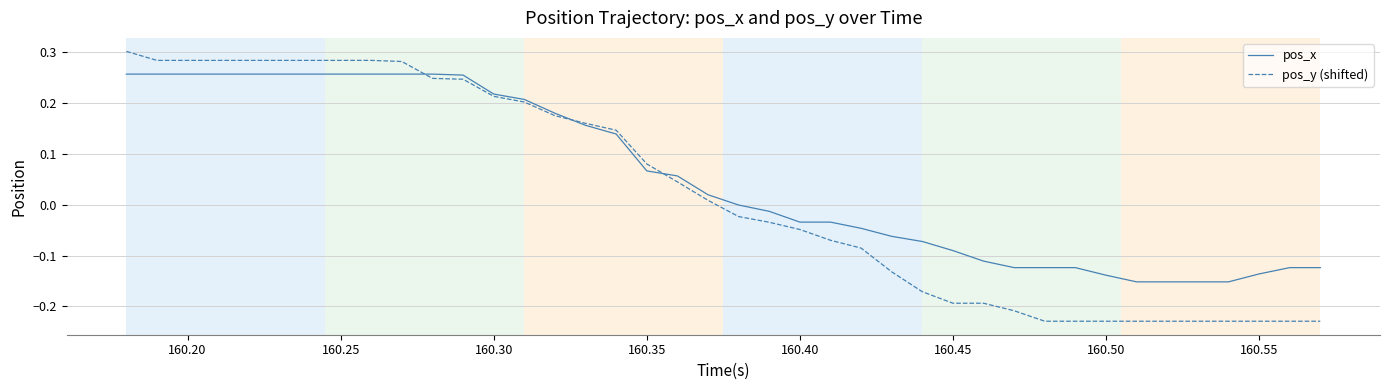

Which series has the largest total across all categories?

pos_x